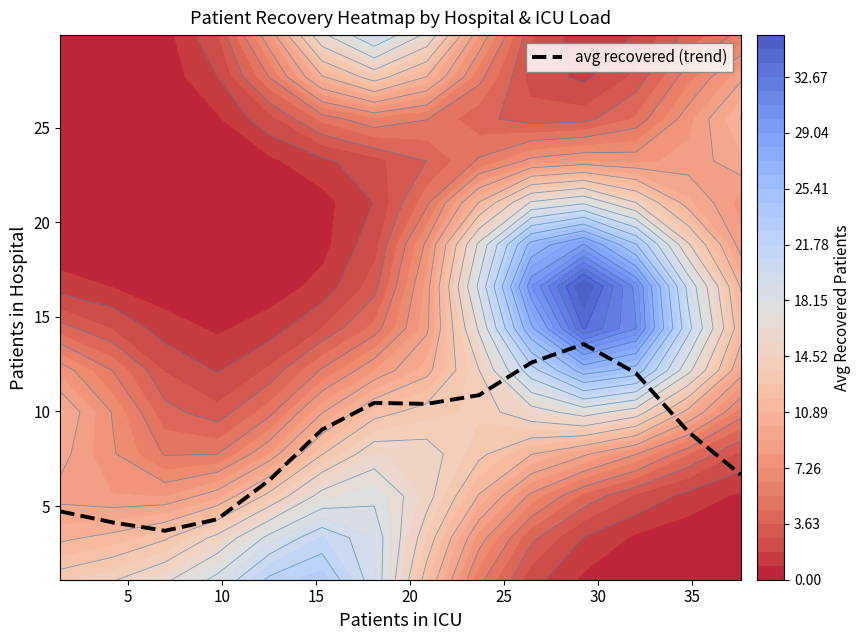

What is the maximum value for avg recovered (trend)?

13.6